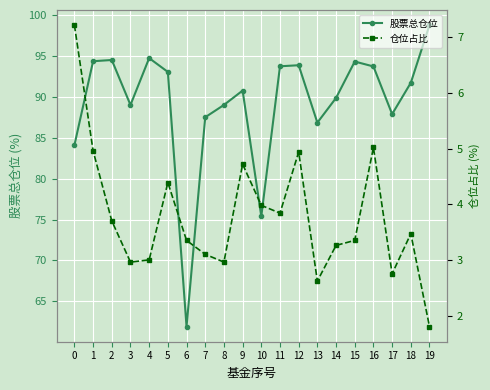

Where does the 股票总仓位 series first go above 91?

1